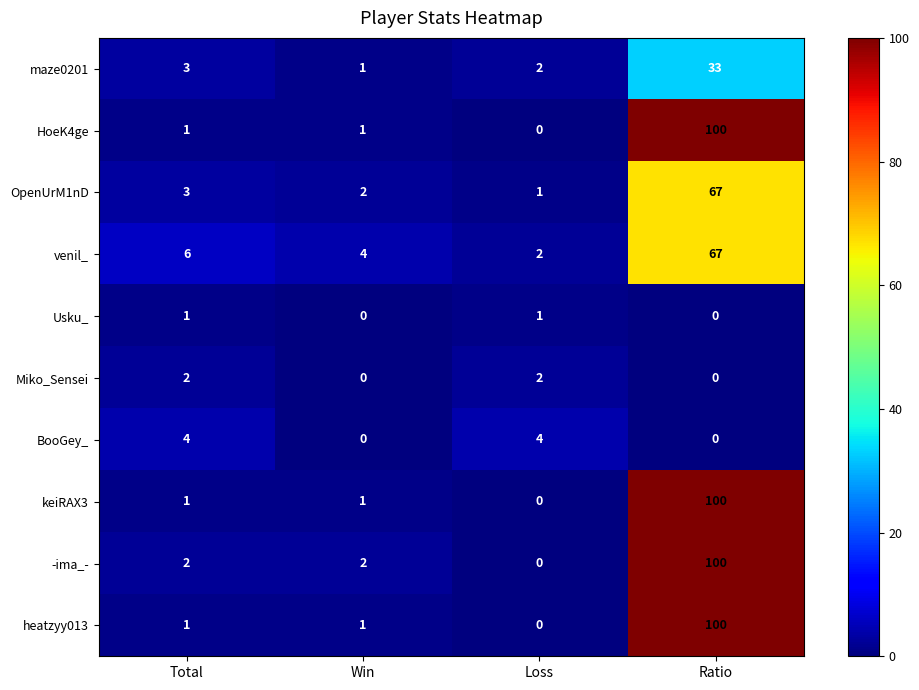

What is the greatest value displayed?

100